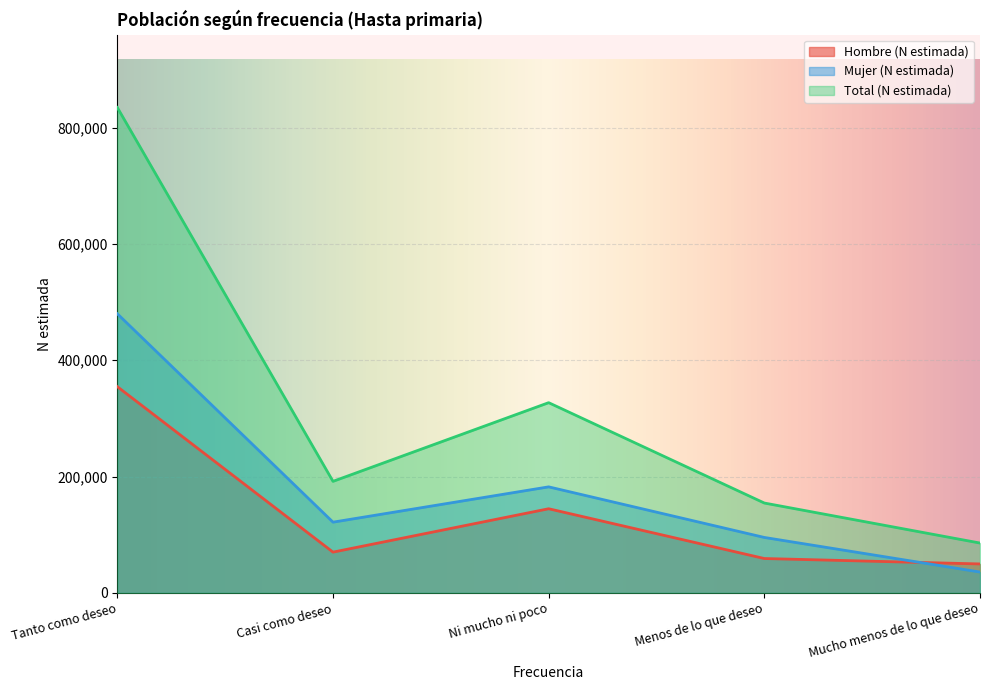

At which label is Total (N estimada) closest to 460092?

Ni mucho ni poco